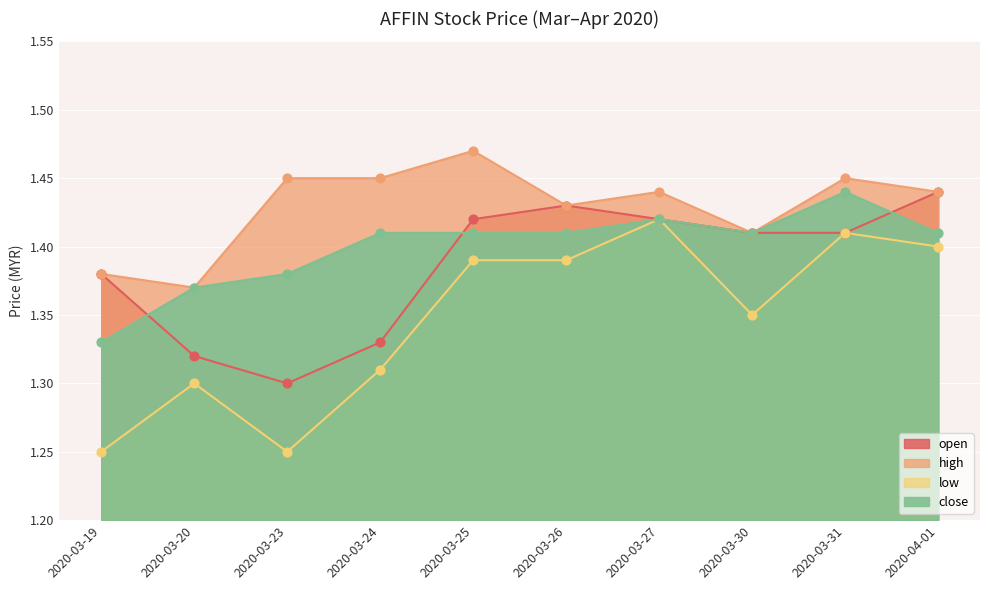

Which series contains the lowest Y value?

low